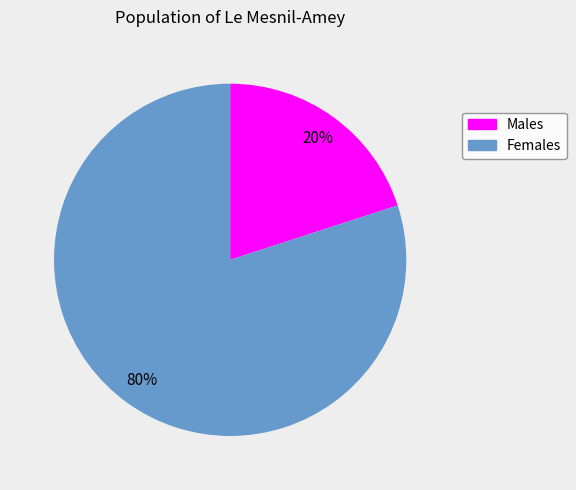

Is there a majority slice in this chart?

Yes